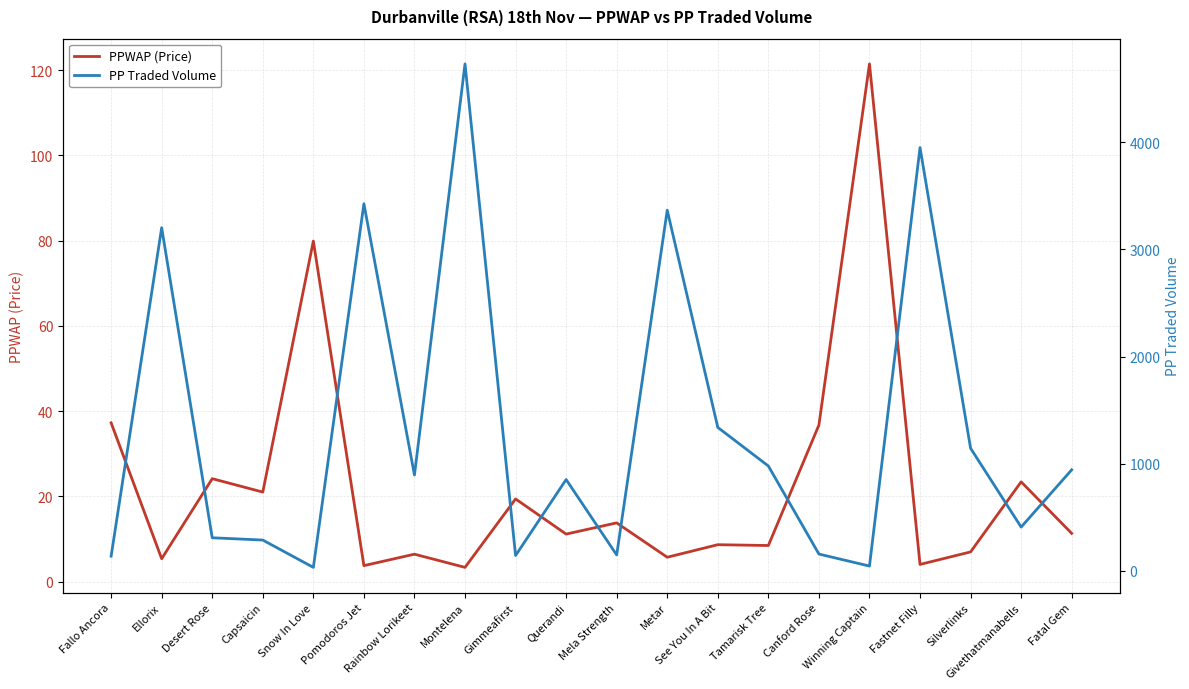

Which series has the largest total across all categories?

PP Traded Volume